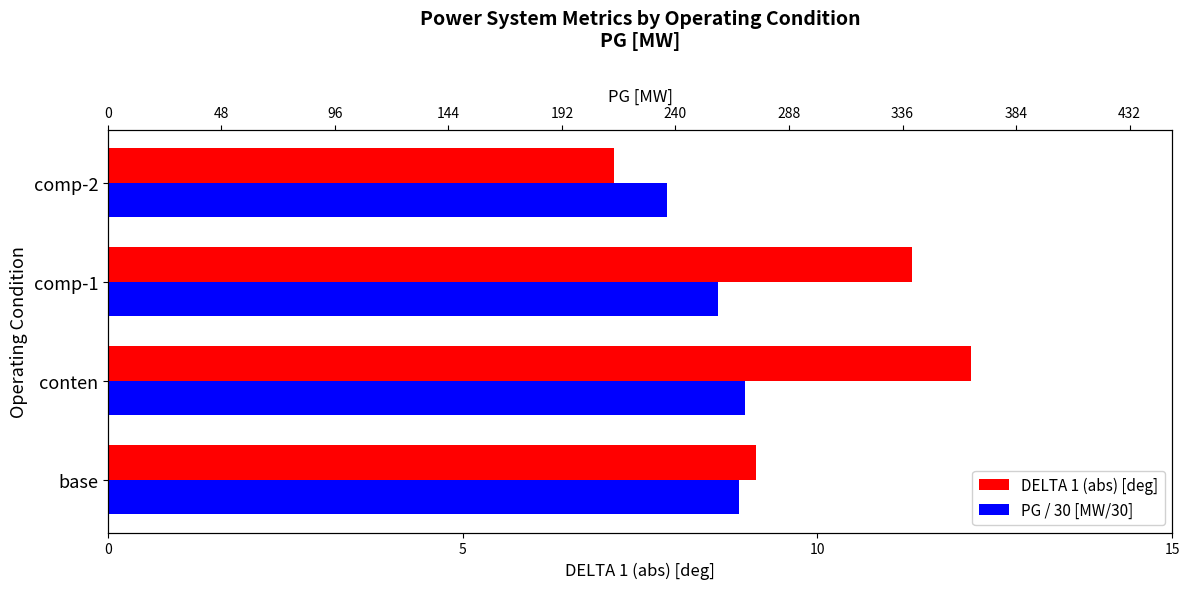

Is it true that DELTA 1 (abs) [deg] equals 7.1 at comp-2?

True